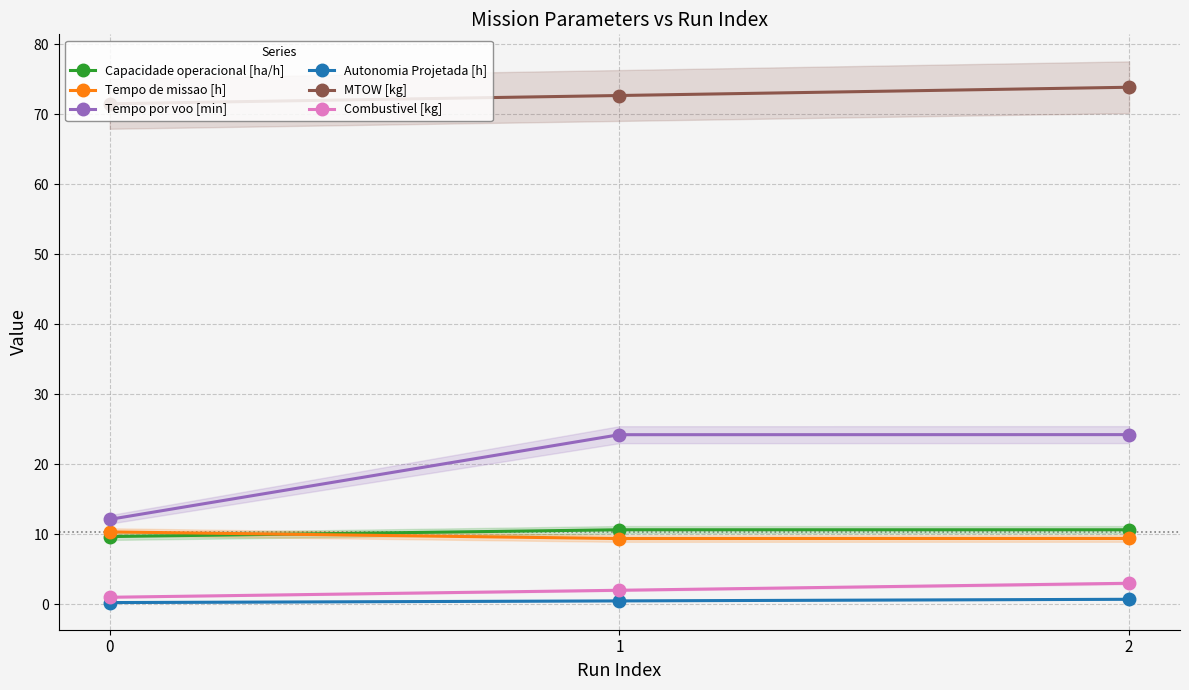

The Autonomia Projetada [h] series shows 0.4 at 0. True or false?

False